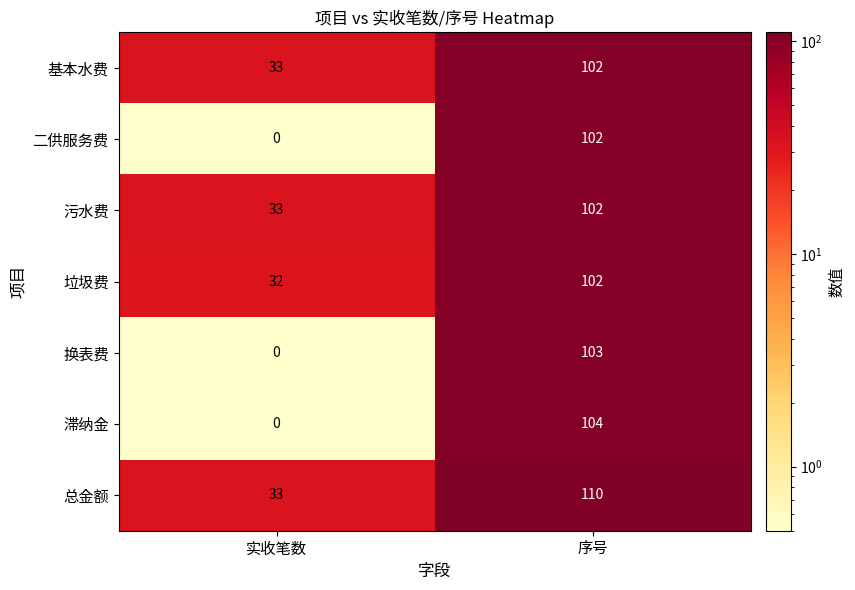

Which category has the lowest value across all series?

实收笔数